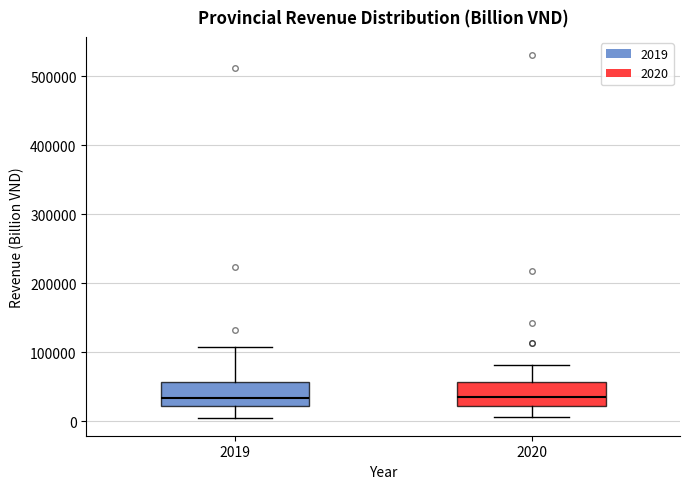

Reading left to right, transcribe this box plot: for each box, give where its median line is, the range the box spans, and where its two whiskers end, as read against the y-axis. The values are not printed on the chart, so give them approximately, as read against the axis.

2019: median 30000, box 20000 to 60000, whiskers 10000 to 110000
2020: median 30000, box 20000 to 60000, whiskers 10000 to 80000